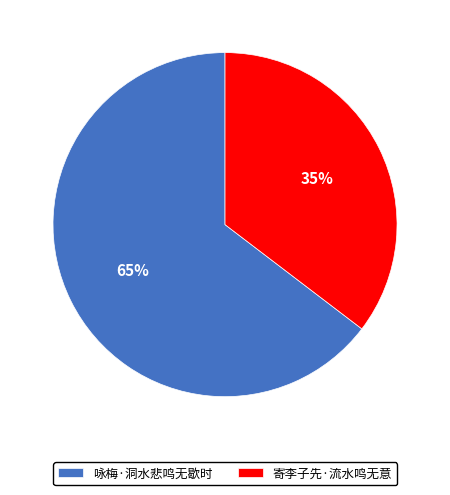

To the nearest percent, what percentage of the pie is 寄李子先·流水鸣无意?

35%